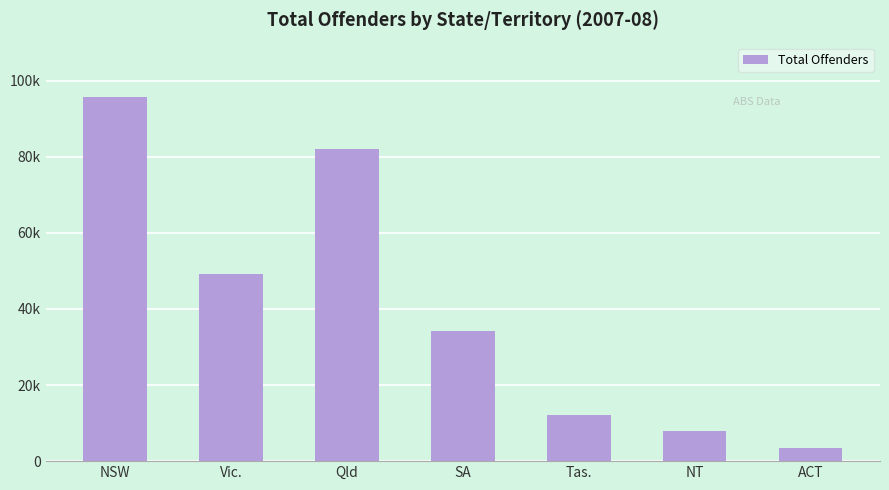

What is the maximum value shown in the chart?

95754